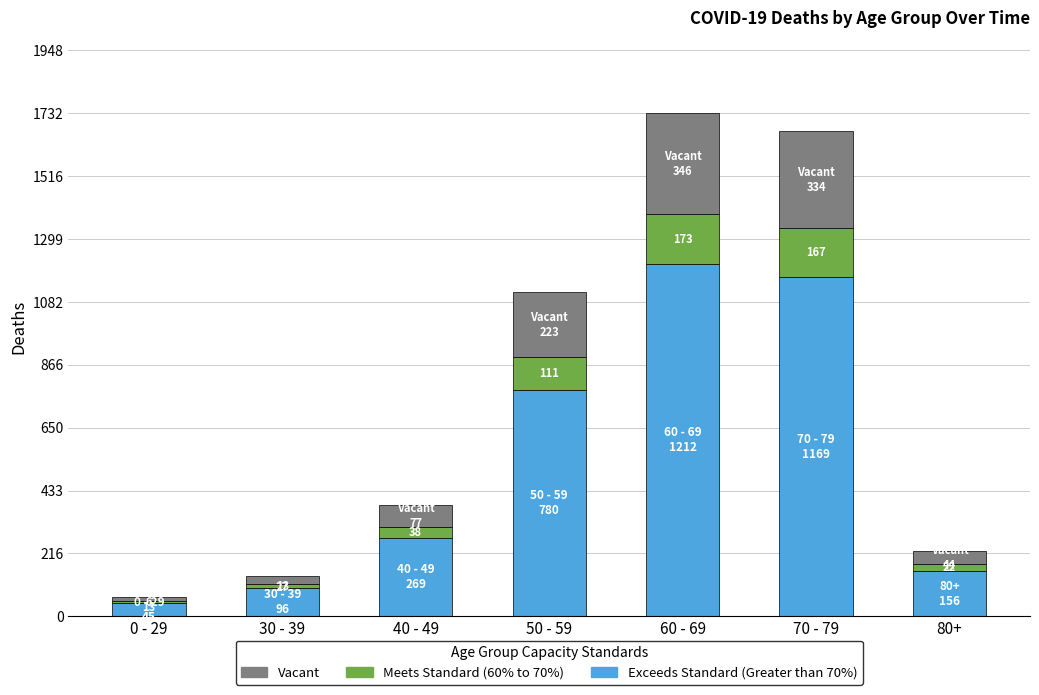

What is the highest value of the Exceeds Standard (Greater than 70%) series?

1212.4